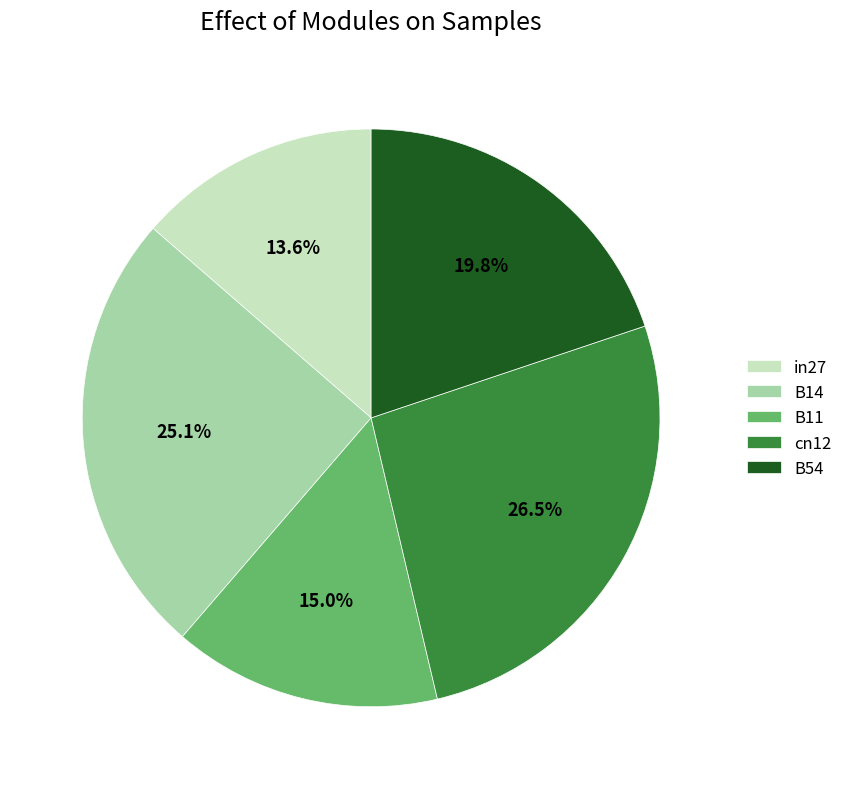

Rank the categories by value from highest to lowest.

cn12, B14, B54, B11, in27